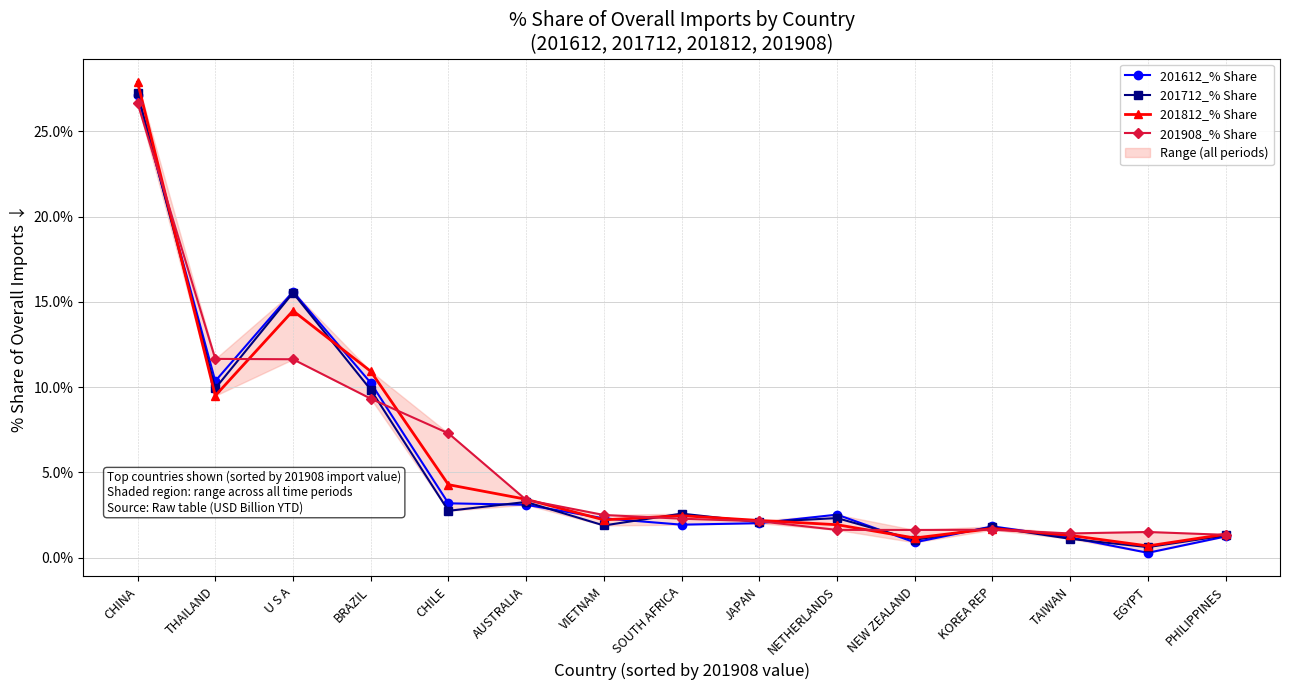

Reading right to left, list all the values displayed in this chart.

201612_% Share: PHILIPPINES=1.2	EGYPT=0.3	TAIWAN=1.2	KOREA REP=1.8	NEW ZEALAND=0.9	NETHERLANDS=2.5	JAPAN=2.0	SOUTH AFRICA=1.9	VIETNAM=2.3	AUSTRALIA=3.1	CHILE=3.2	BRAZIL=10.3	U S A=15.6	THAILAND=10.4	CHINA=27.1
201712_% Share: PHILIPPINES=1.3	EGYPT=0.6	TAIWAN=1.1	KOREA REP=1.8	NEW ZEALAND=1.0	NETHERLANDS=2.3	JAPAN=2.1	SOUTH AFRICA=2.6	VIETNAM=1.9	AUSTRALIA=3.3	CHILE=2.8	BRAZIL=9.9	U S A=15.5	THAILAND=9.9	CHINA=27.2
201812_% Share: PHILIPPINES=1.4	EGYPT=0.7	TAIWAN=1.3	KOREA REP=1.7	NEW ZEALAND=1.2	NETHERLANDS=1.9	JAPAN=2.2	SOUTH AFRICA=2.5	VIETNAM=2.2	AUSTRALIA=3.4	CHILE=4.3	BRAZIL=10.9	U S A=14.5	THAILAND=9.5	CHINA=27.9
201908_% Share: PHILIPPINES=1.3	EGYPT=1.5	TAIWAN=1.4	KOREA REP=1.6	NEW ZEALAND=1.6	NETHERLANDS=1.6	JAPAN=2.1	SOUTH AFRICA=2.3	VIETNAM=2.5	AUSTRALIA=3.4	CHILE=7.3	BRAZIL=9.3	U S A=11.6	THAILAND=11.7	CHINA=26.7